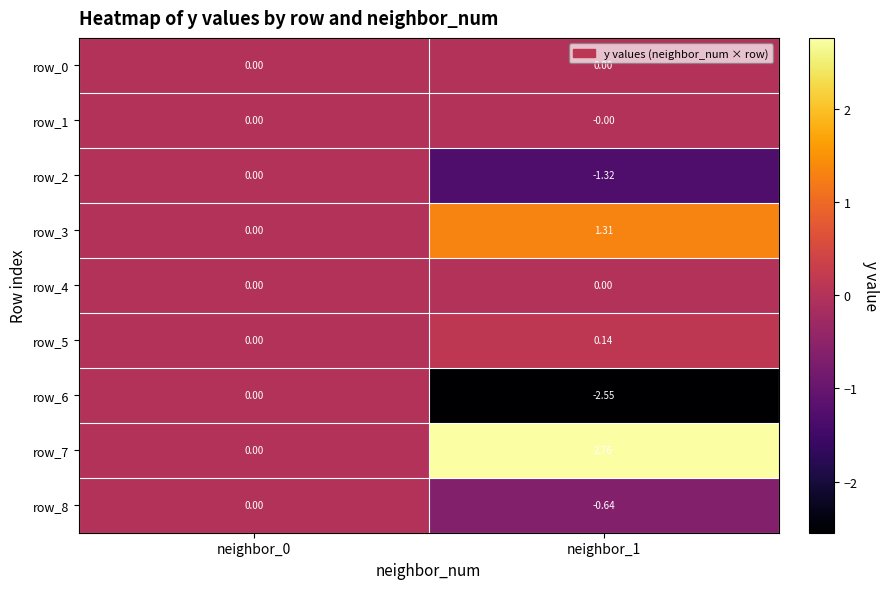

Is the value of row_5 at neighbor_1 greater than the value of row_3 at neighbor_1?

No